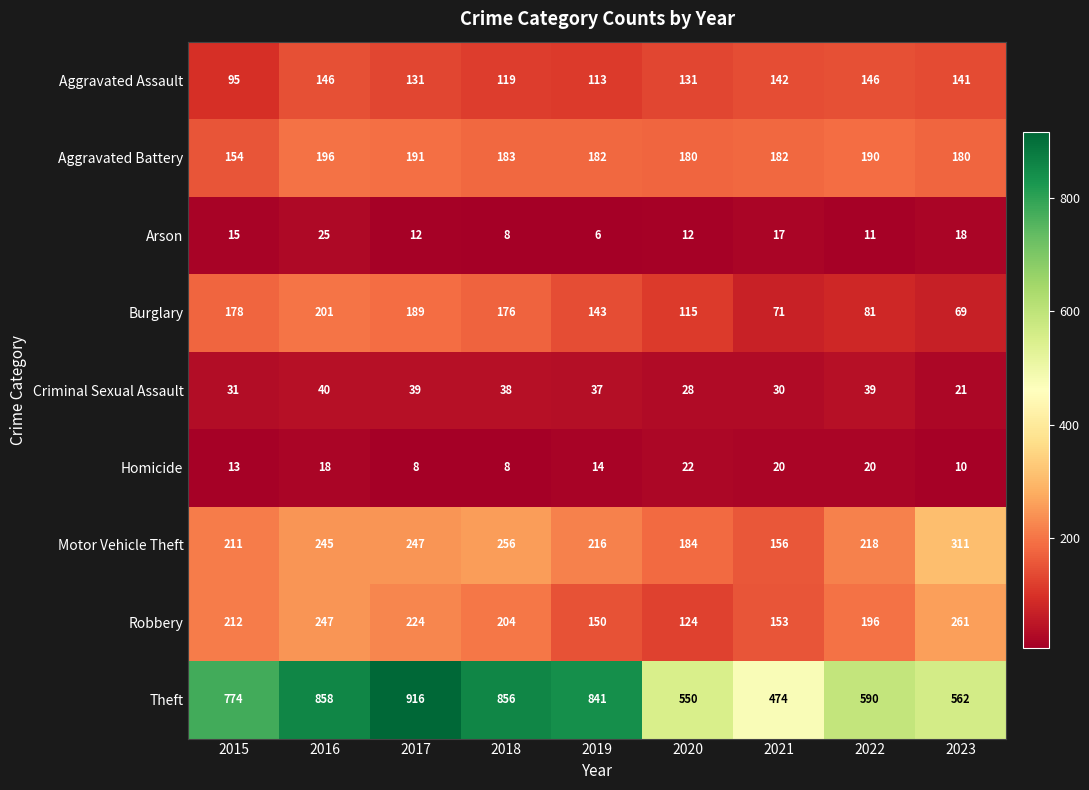

True or false: Homicide has a value of 10 at 2016.

False